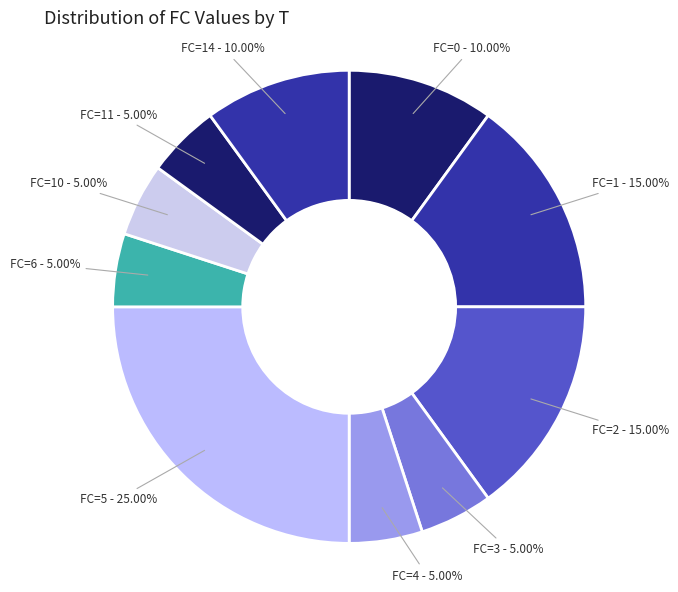

What is the ratio of the value at FC=5 to the value at FC=14?

2.5